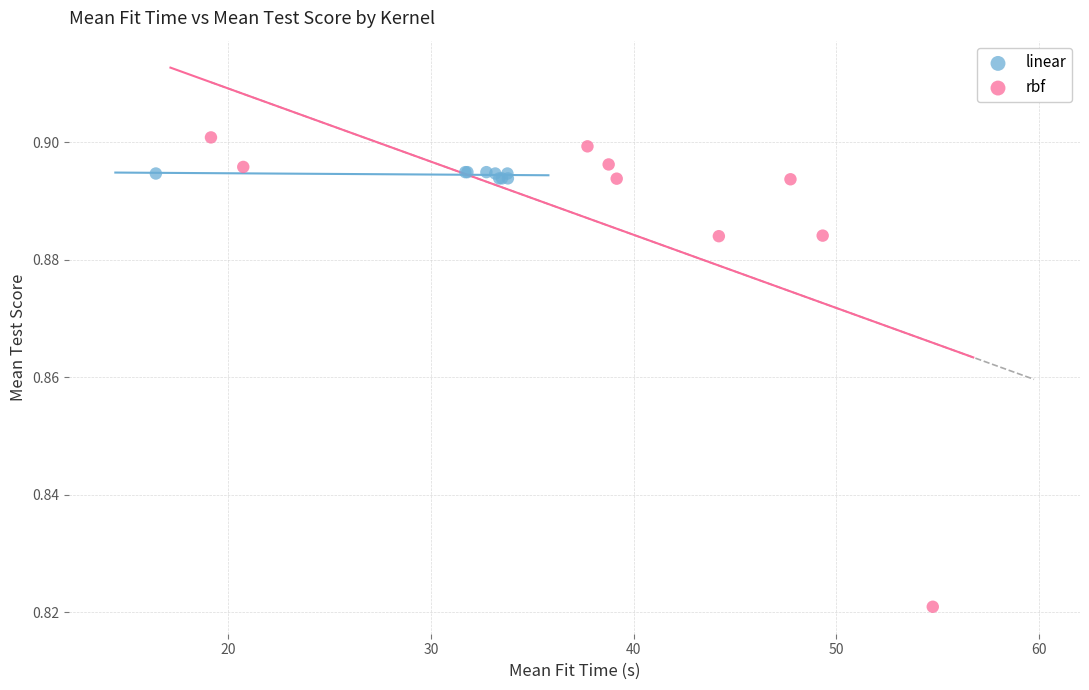

Which series contains the lowest Y value?

rbf